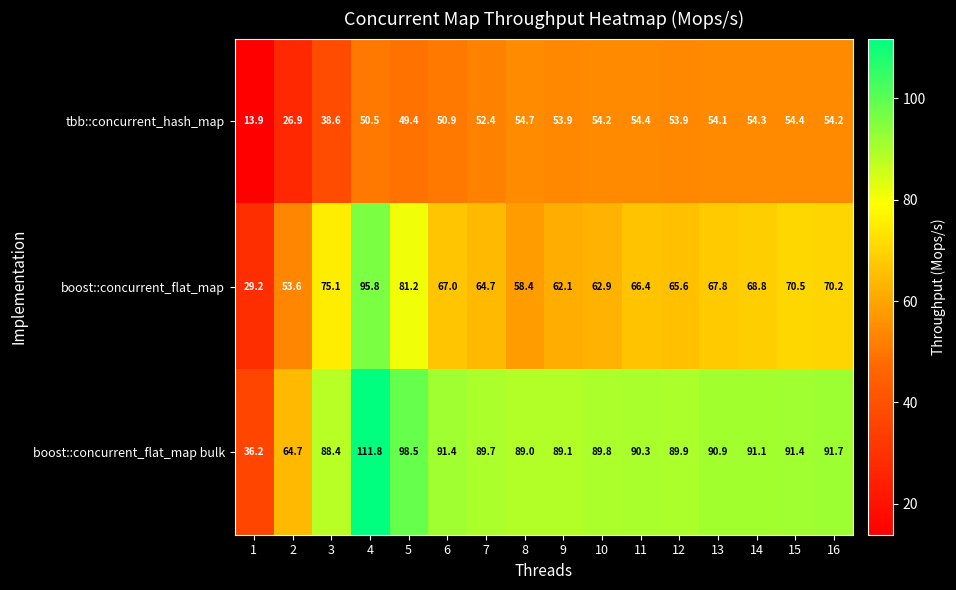

Read the boost::concurrent_flat_map bulk value at 4.

111.8